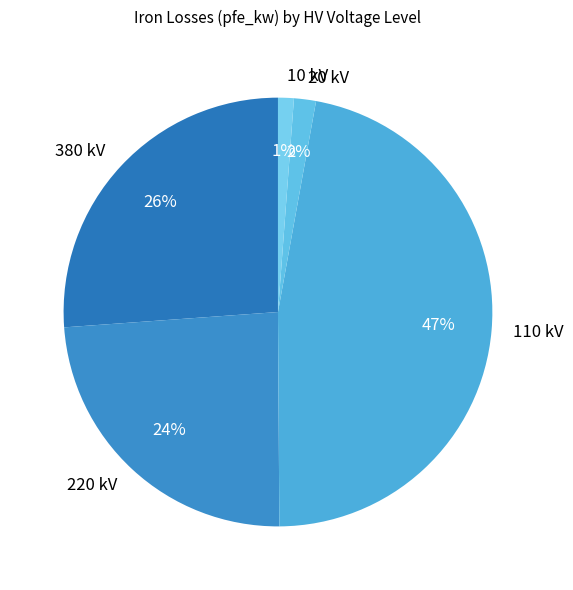

Is 10 kV the majority of the pie?

No